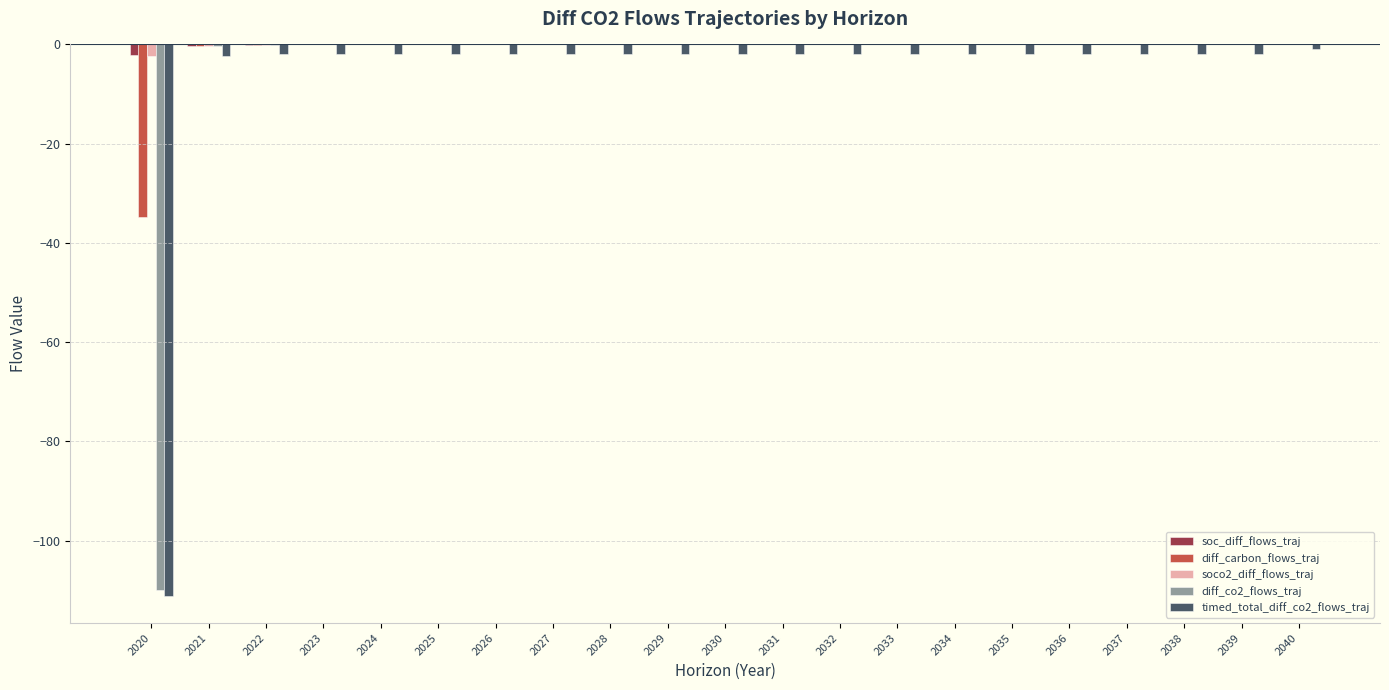

The value of diff_carbon_flows_traj at 2030 is -0.0. True or false?

True